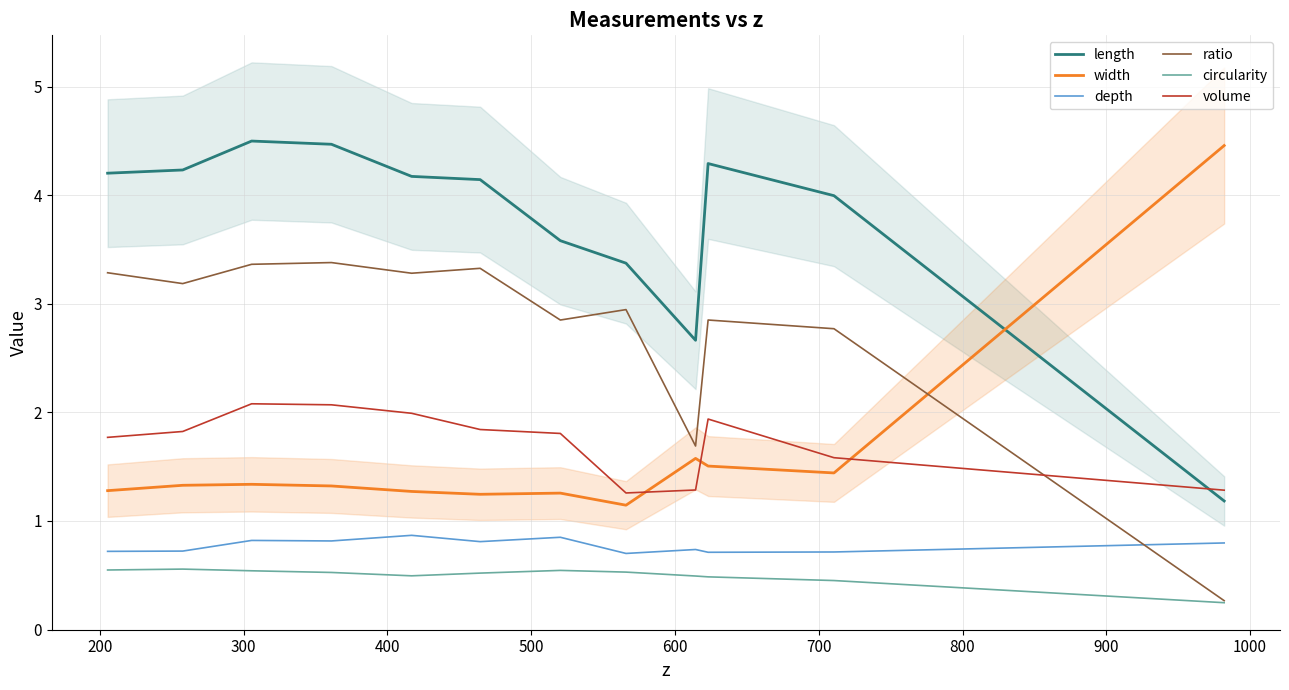

In depth, how many points are higher than both neighbors (excluding endpoints)?

4